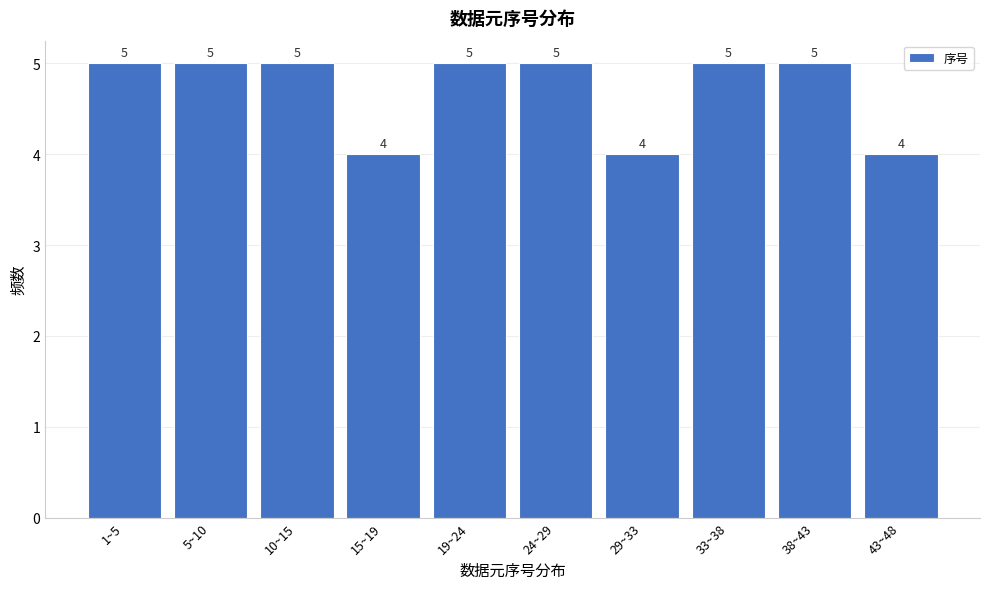

Reading left to right, what are all the values shown in this chart?

1~5=5	5~10=5	10~15=5	15~19=4	19~24=5	24~29=5	29~33=4	33~38=5	38~43=5	43~48=4